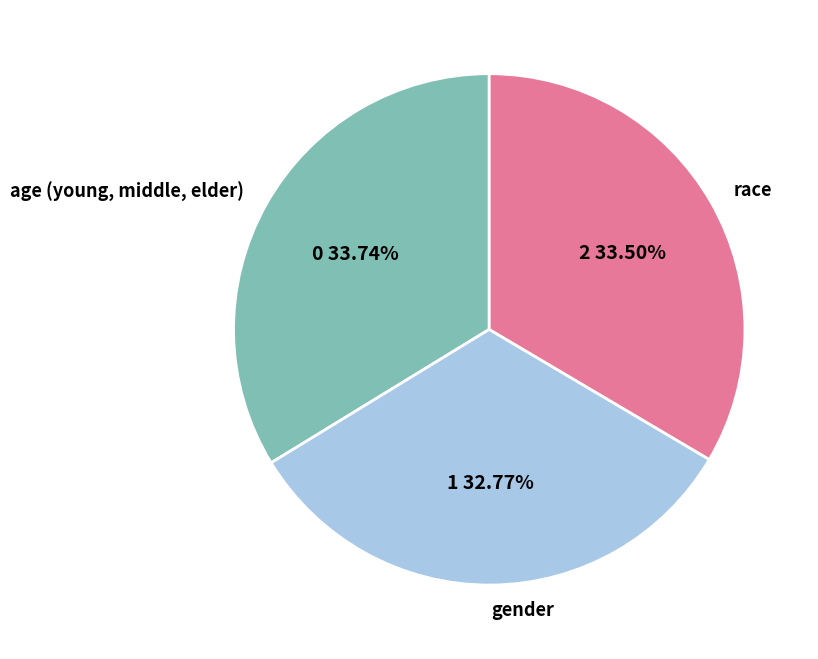

Does any single category account for the majority?

No